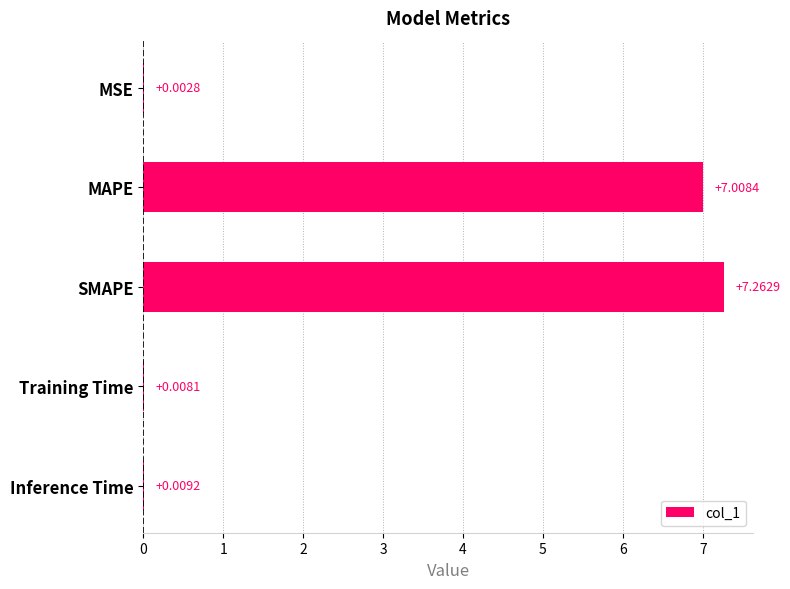

Which label corresponds to the largest value in the chart?

SMAPE